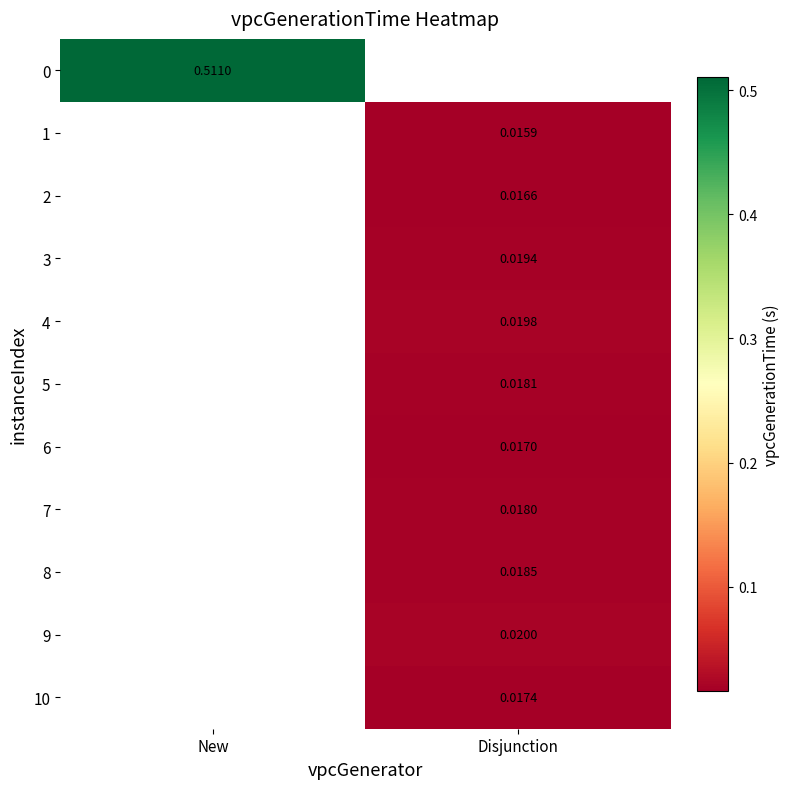

At how many categories does at least one series exceed 0?

2